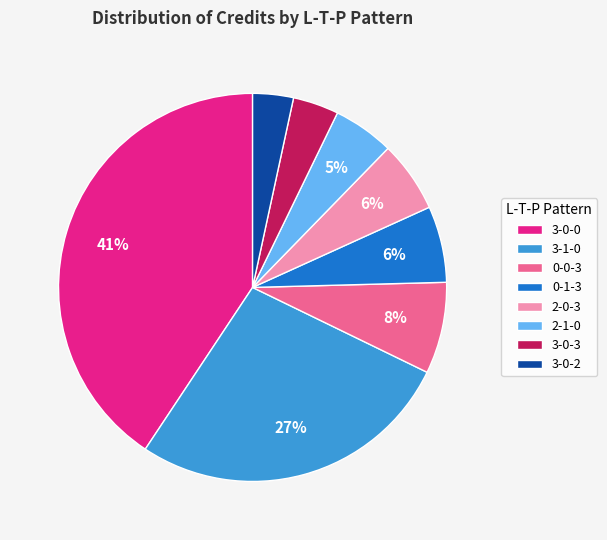

Does any single category account for the majority?

No